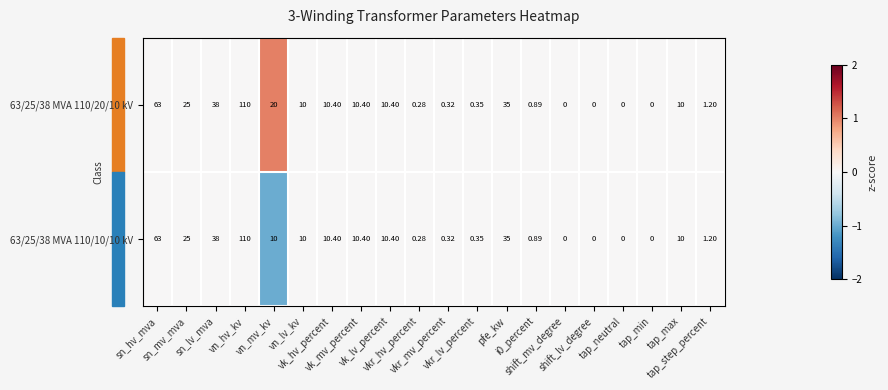

How many positive values does the 63/25/38 MVA 110/10/10 kV series have?

16